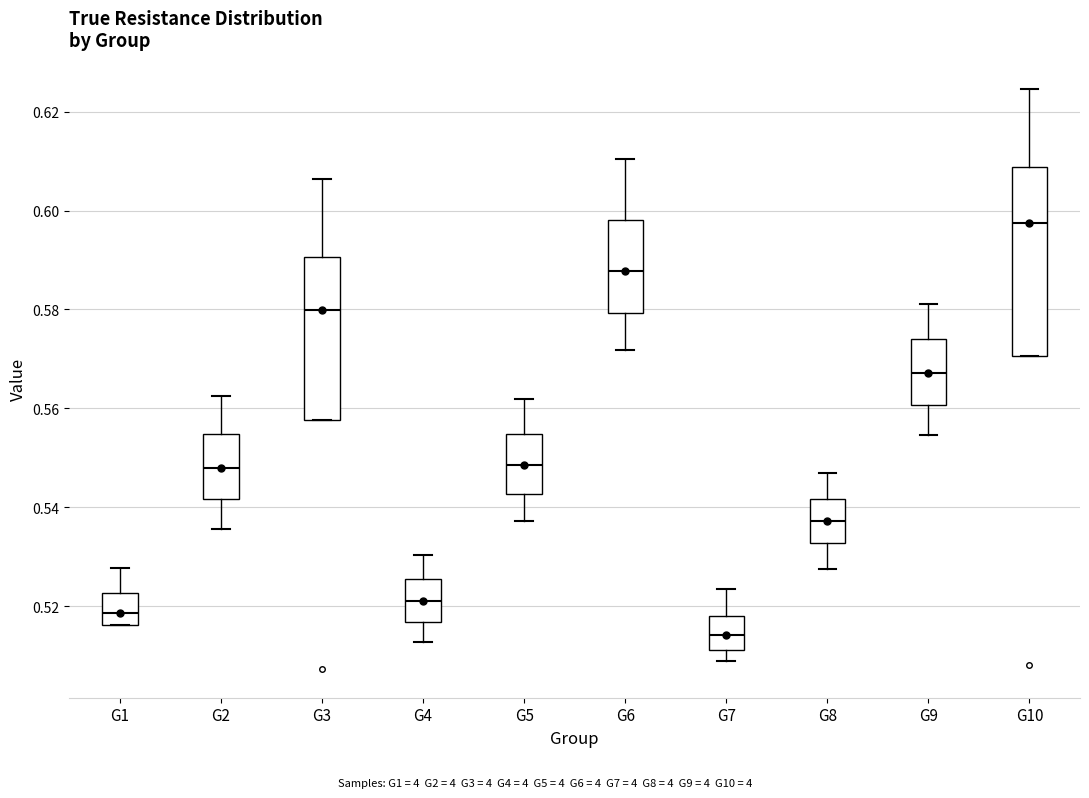

Reading left to right, transcribe this box plot: for each box, give where its median line is, the range the box spans, and where its two whiskers end, as read against the y-axis. The values are not printed on the chart, so give them approximately, as read against the axis.

G1: median 0.518, box 0.516 to 0.522, whiskers 0.516 to 0.528
G2: median 0.548, box 0.542 to 0.554, whiskers 0.536 to 0.562
G3: median 0.580, box 0.558 to 0.590, whiskers 0.558 to 0.606
G4: median 0.520, box 0.516 to 0.526, whiskers 0.512 to 0.530
G5: median 0.548, box 0.542 to 0.554, whiskers 0.538 to 0.562
G6: median 0.588, box 0.580 to 0.598, whiskers 0.572 to 0.610
G7: median 0.514, box 0.512 to 0.518, whiskers 0.508 to 0.524
G8: median 0.538, box 0.532 to 0.542, whiskers 0.528 to 0.546
G9: median 0.568, box 0.560 to 0.574, whiskers 0.554 to 0.582
G10: median 0.598, box 0.570 to 0.608, whiskers 0.570 to 0.624